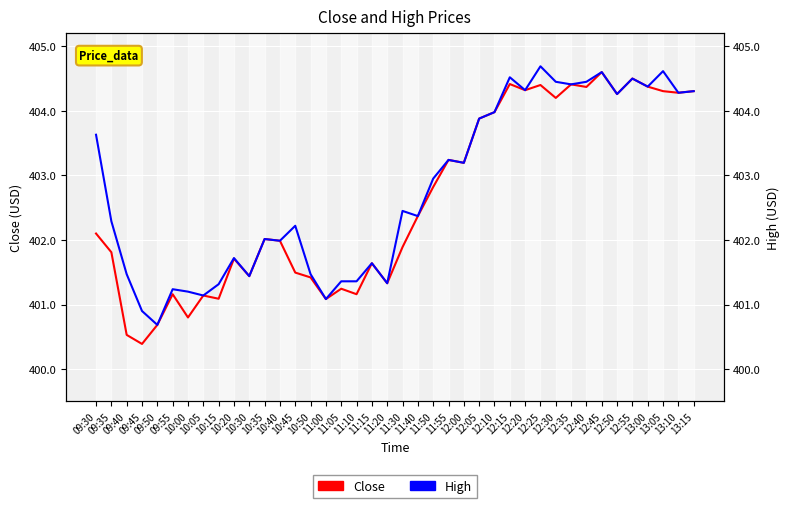

Which has a higher value, 13:10 or 12:30?

13:10